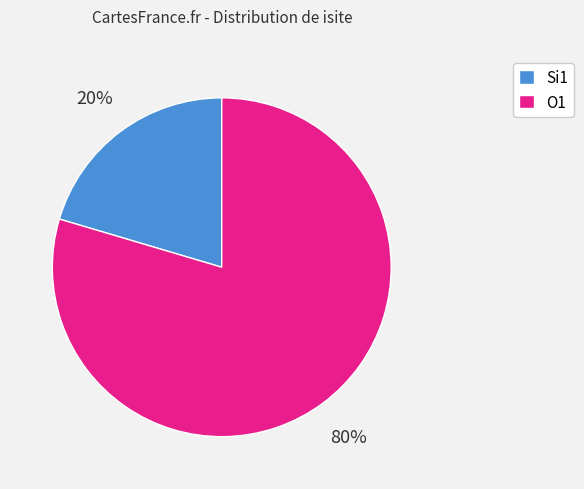

Is there any slice that represents more than half of the pie?

Yes